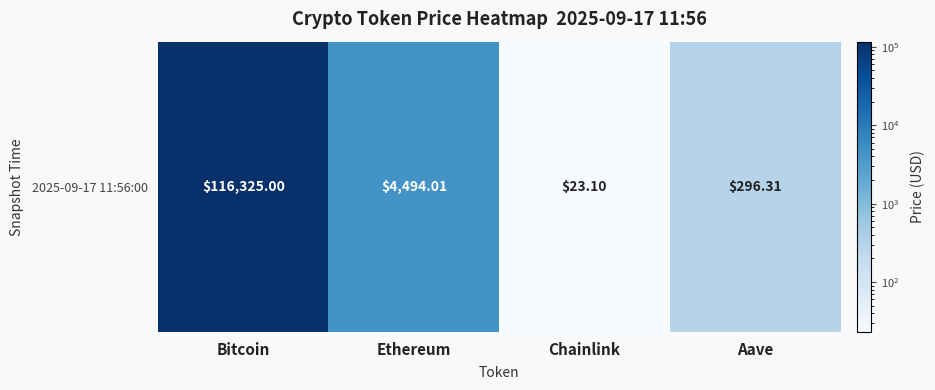

What is the ratio of the value at Ethereum to the value at Aave?

15.2